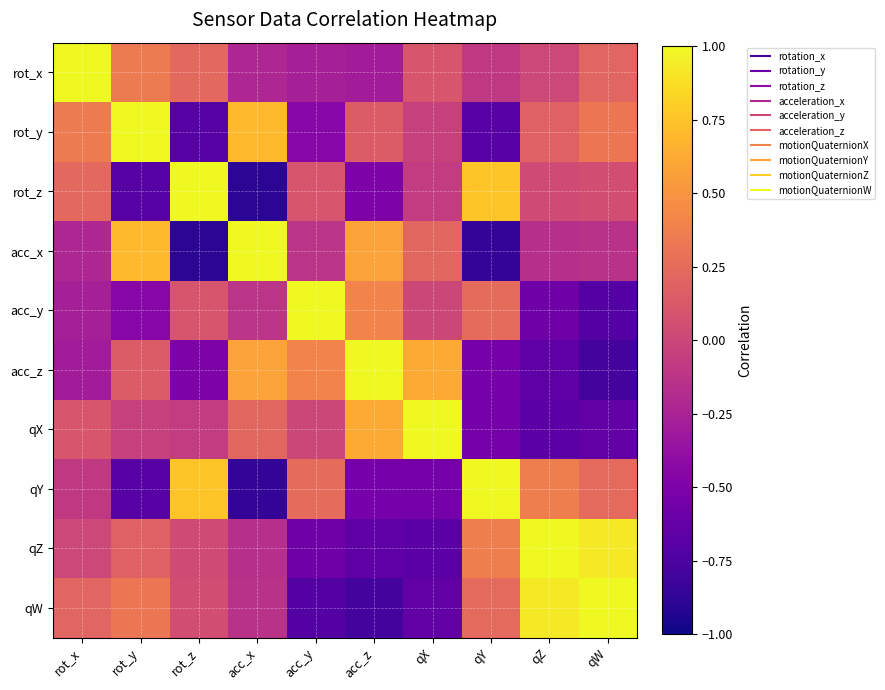

What is the difference between the highest and lowest values at qX?

1.7